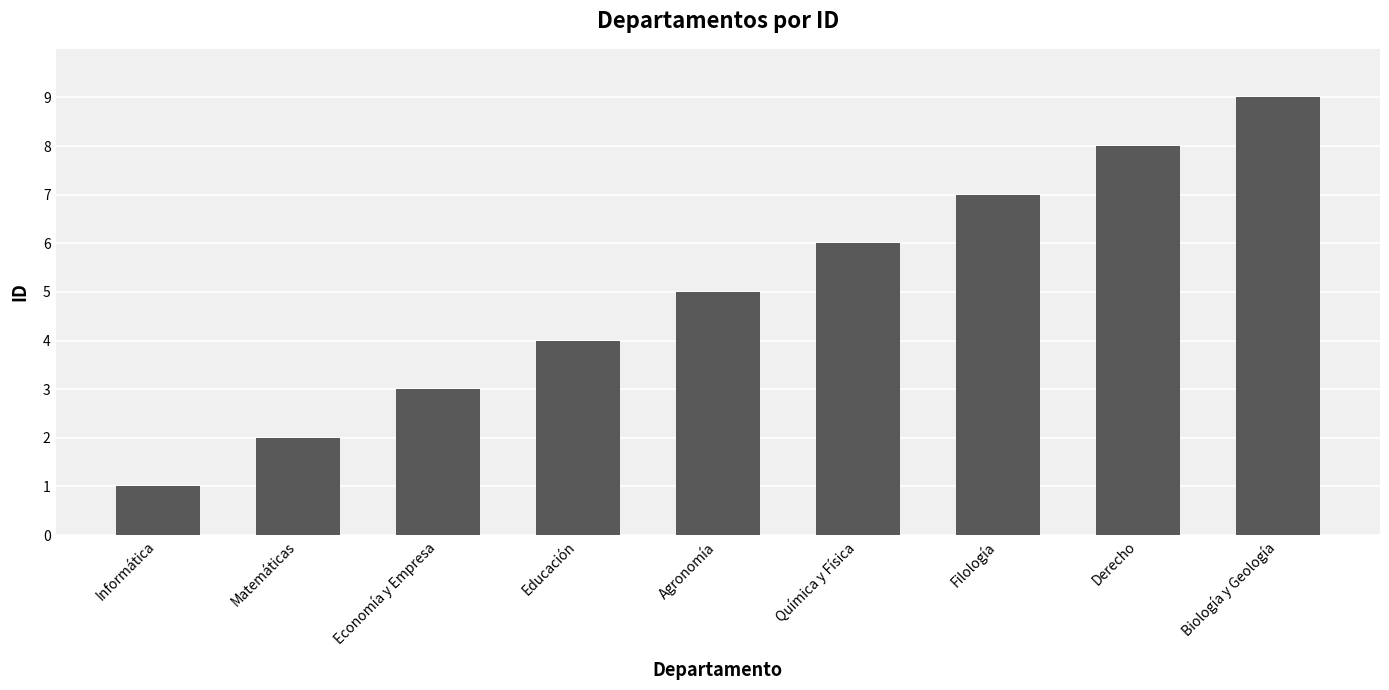

True or false: the data shows 2 at Informática.

False